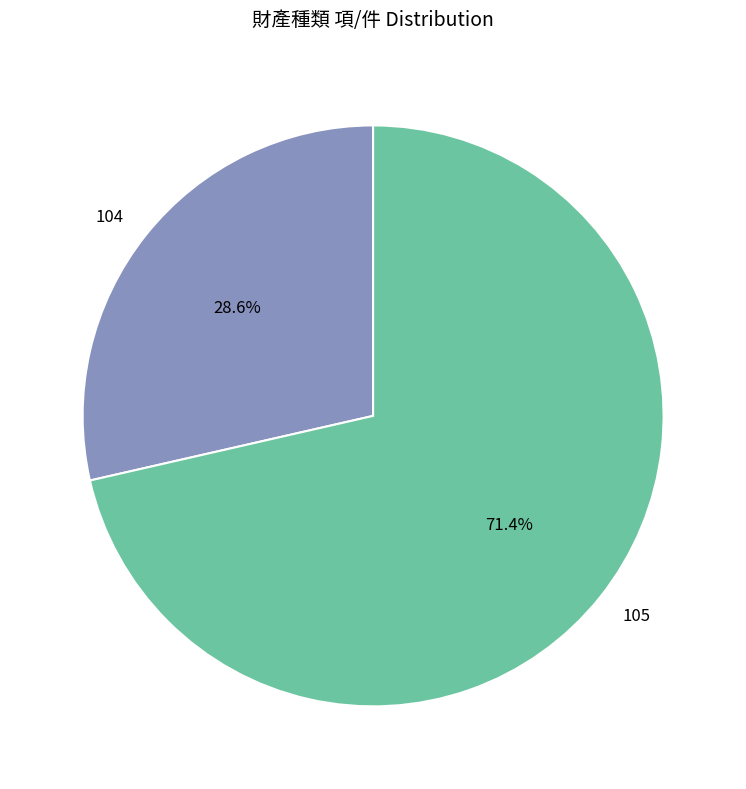

What percentage is the 104 slice, to the nearest percent?

29%